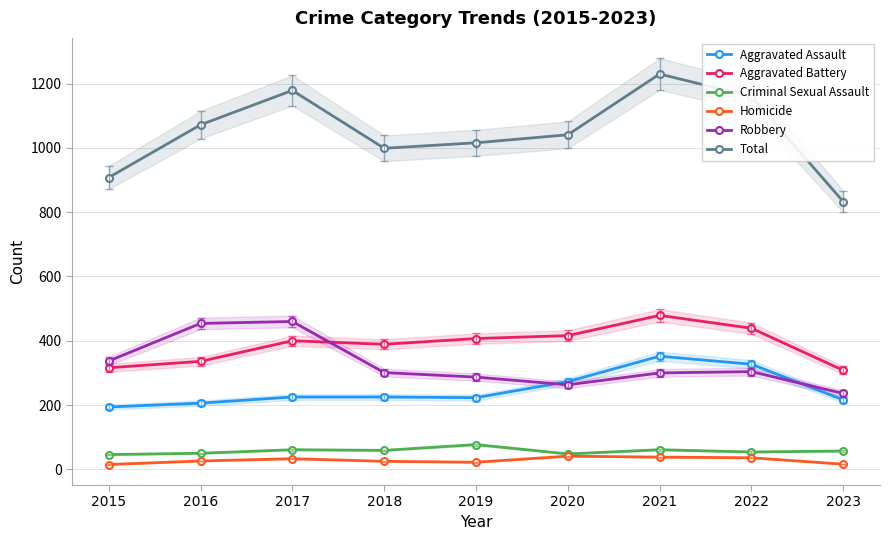

Reading left to right, what are all the values shown in this chart?

Aggravated Assault: 194	206	225	225	223	273	352	327	216
Aggravated Battery: 316	336	400	389	407	416	479	439	308
Criminal Sexual Assault: 46	50	61	59	77	48	61	54	57
Homicide: 15	26	33	25	22	41	38	36	16
Robbery: 337	454	460	301	287	263	300	304	236
Total: 908	1072	1179	999	1016	1041	1230	1160	833